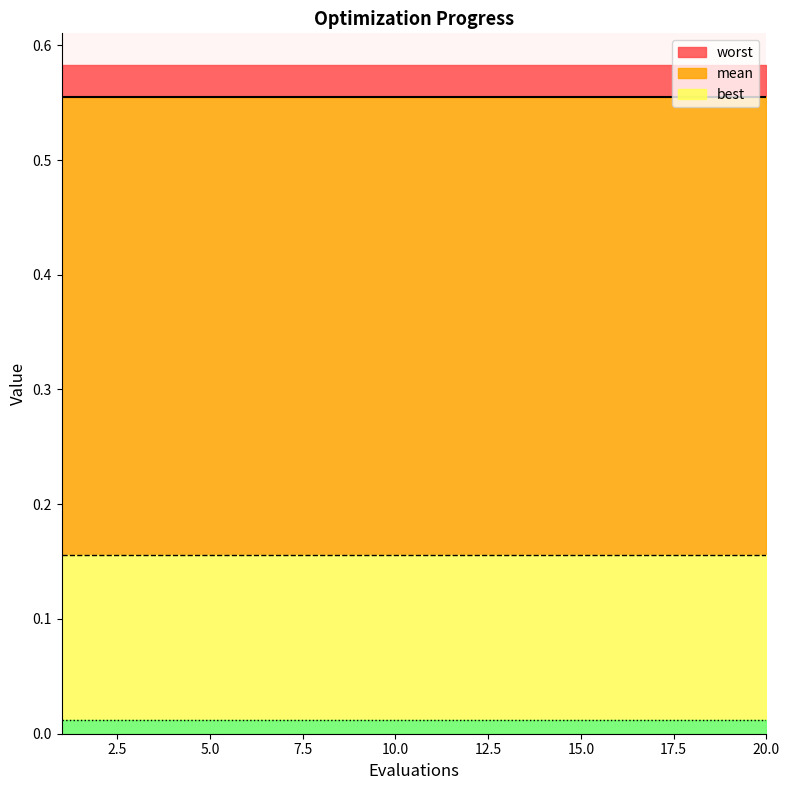

Which series has the largest range (max minus min)?

mean